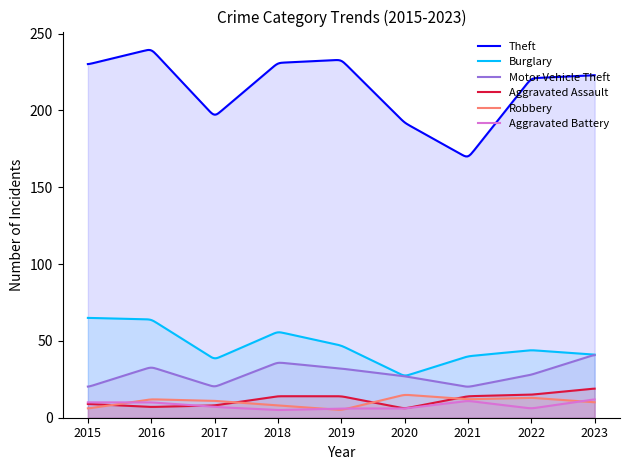

Reading left to right, transcribe all the data shown in this chart.

Theft: 230	240	196	231	233	192	169	221	223
Burglary: 65	64	38	56	47	27	40	44	41
Motor Vehicle Theft: 20	33	20	36	32	27	20	28	41
Aggravated Assault: 9	7	8	14	14	6	14	15	19
Robbery: 6	12	11	8	5	15	12	13	10
Aggravated Battery: 10	10	7	5	6	6	11	6	12